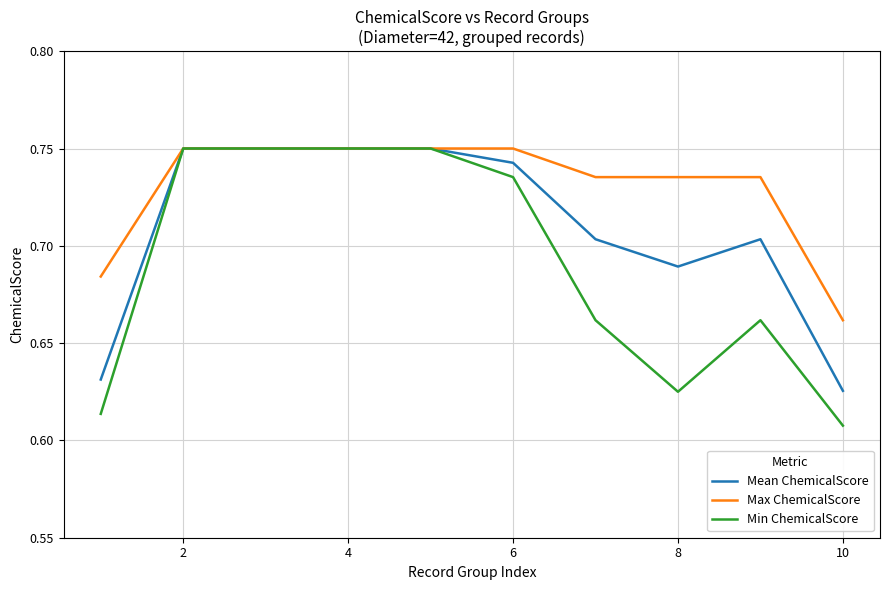

Rank the series by their average value, from highest to lowest.

Max ChemicalScore, Mean ChemicalScore, Min ChemicalScore